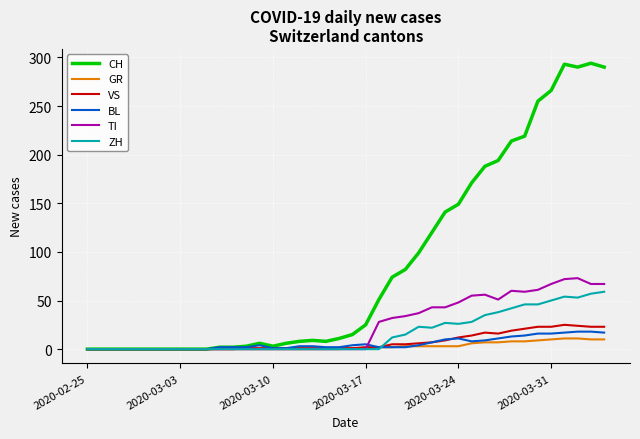

Which series has the largest range (max minus min)?

CH